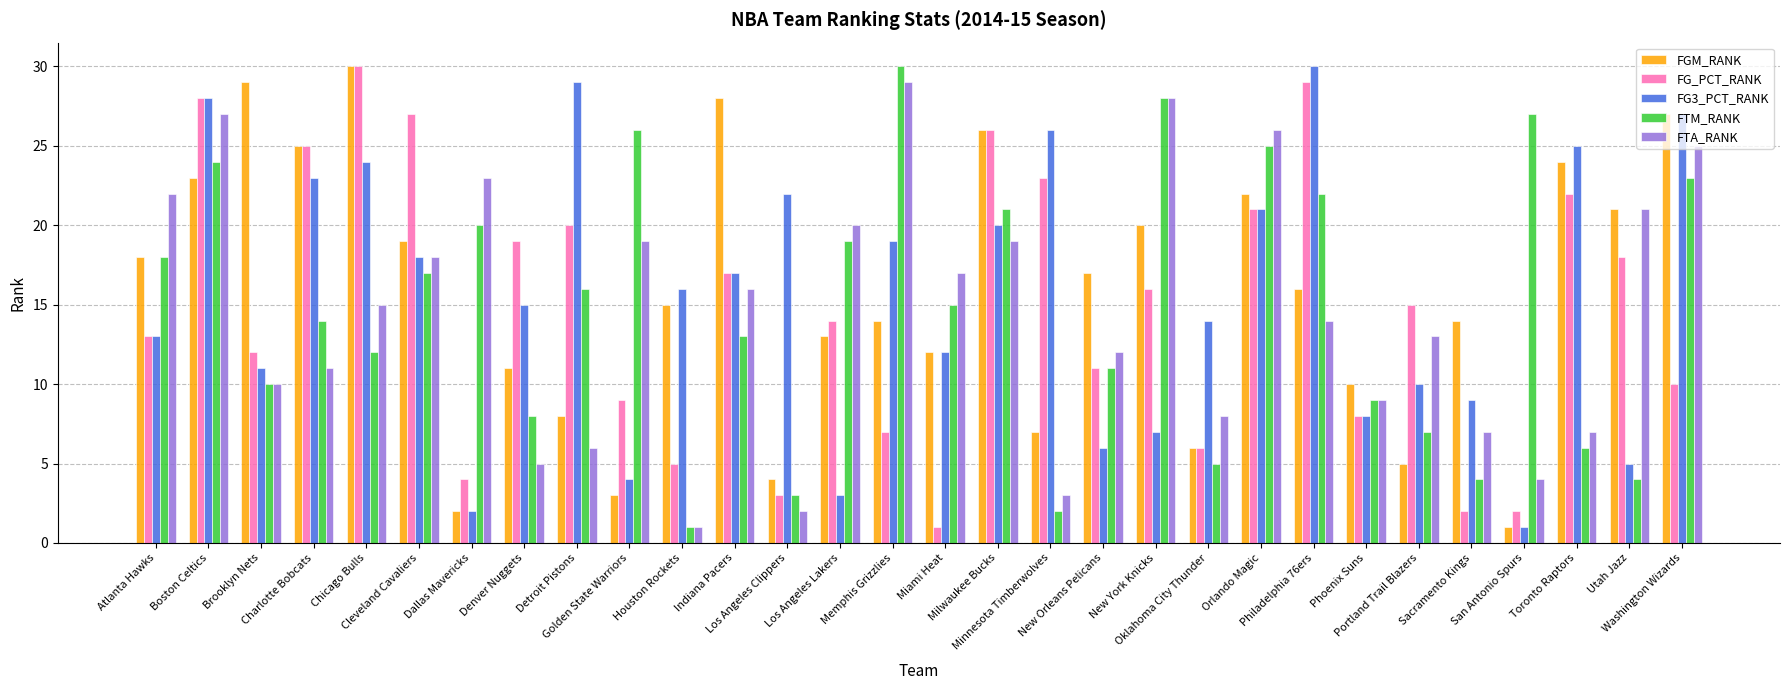

What is the sum of all FTM_RANK values?

440